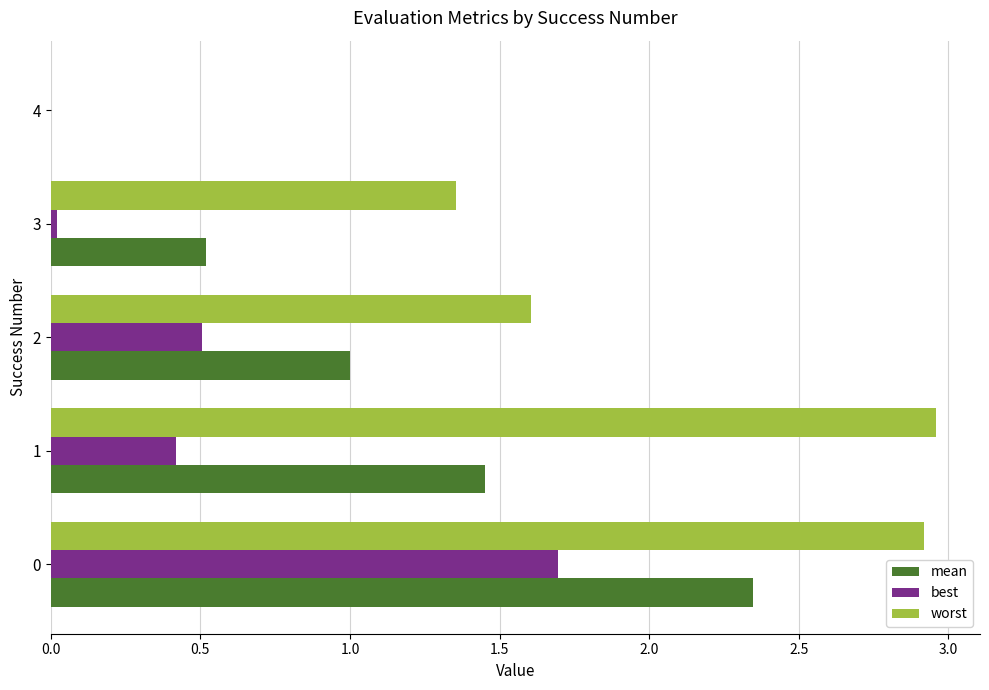

What is the highest value of the best series?

1.7